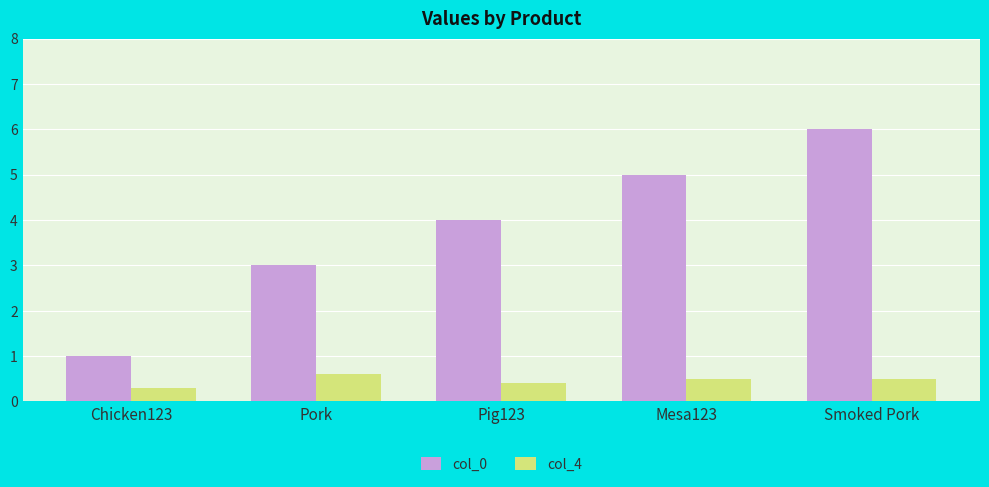

What value does the col_0 series have at Pig123?

4.0